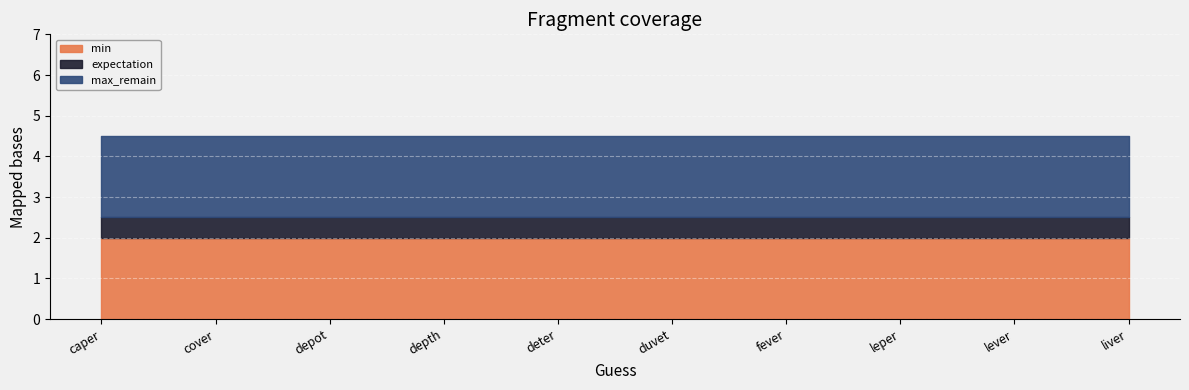

True or false: min has more than 2 points higher than both neighbors.

False